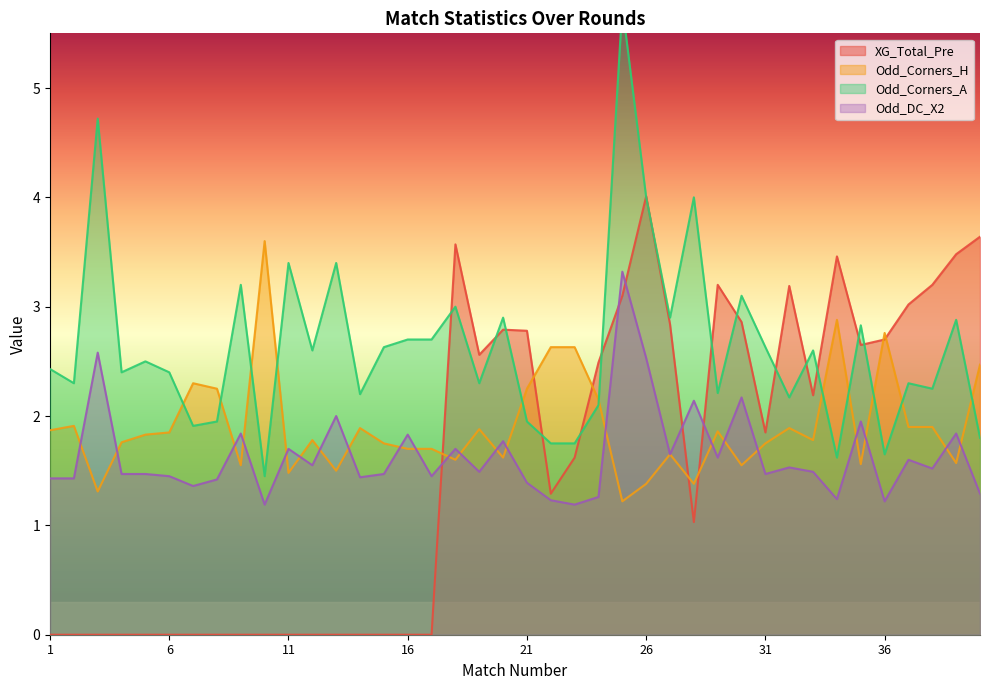

At which label does Odd_Corners_H reach its minimum?

25